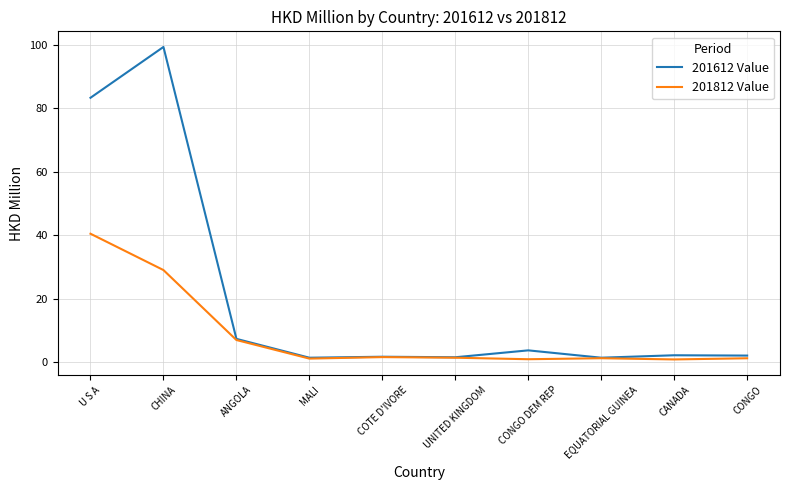

At CANADA, list the series in order from largest to smallest.

201612 Value, 201812 Value